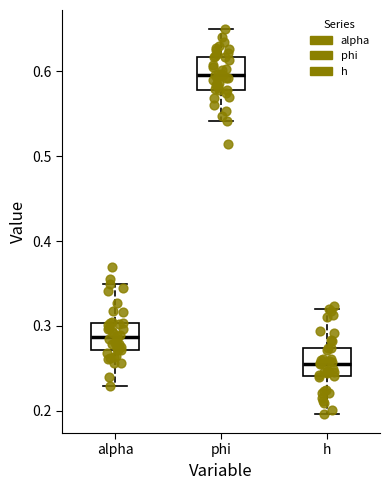

Which box has the highest median line?

phi